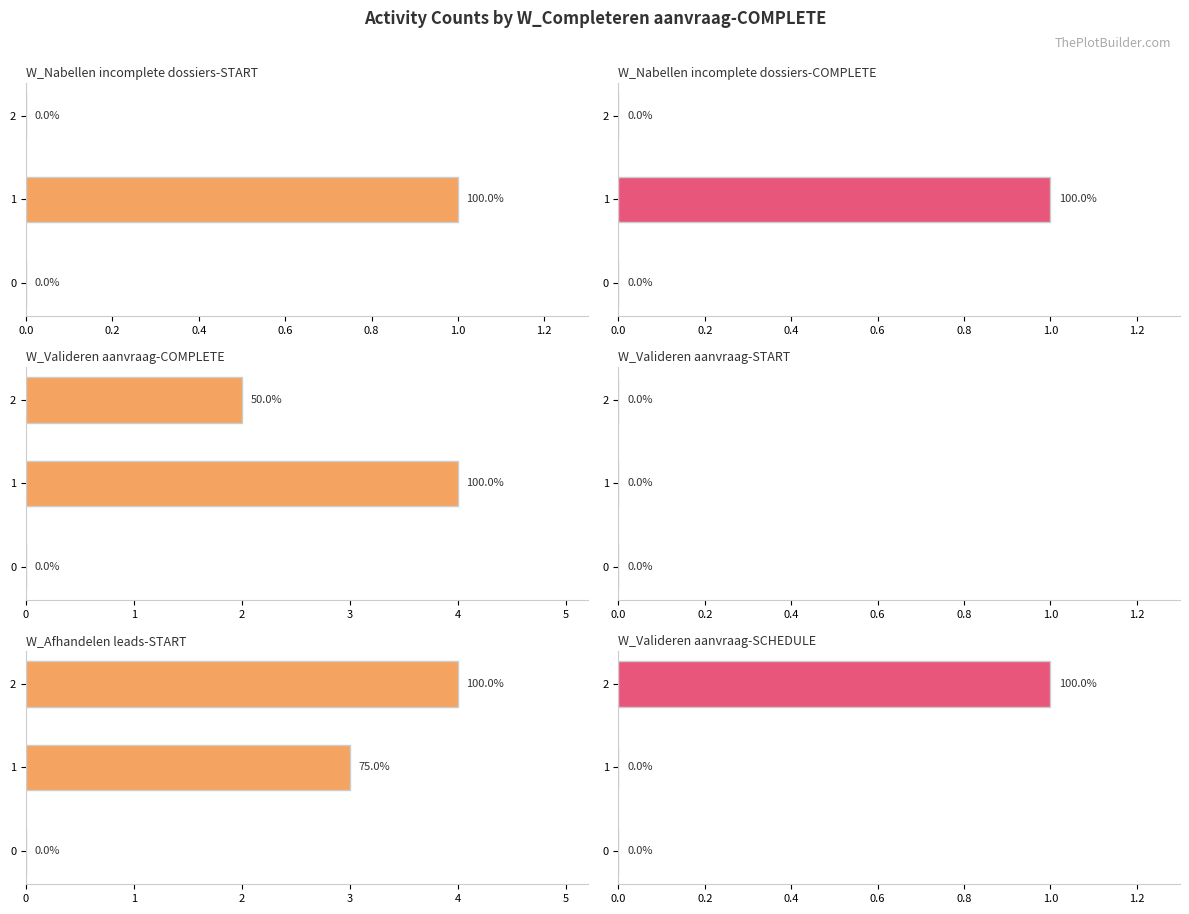

What is the average value of the W_Valideren aanvraag-COMPLETE series?

2.0